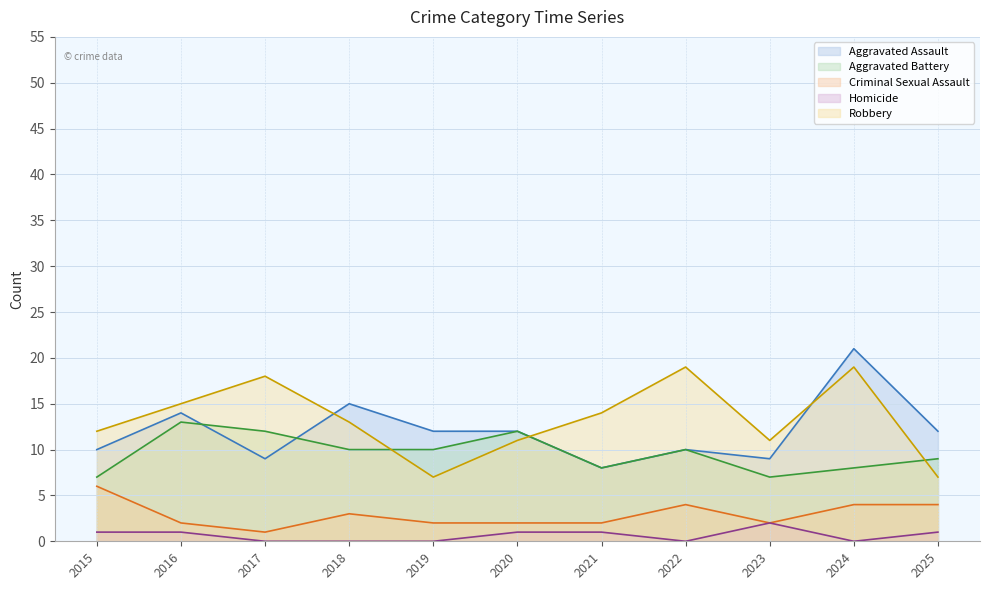

True or false: Criminal Sexual Assault and Aggravated Assault cross at least once.

False